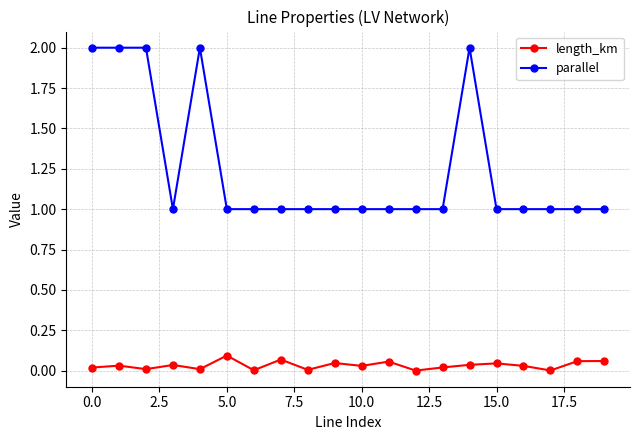

Which series has the largest range (max minus min)?

parallel